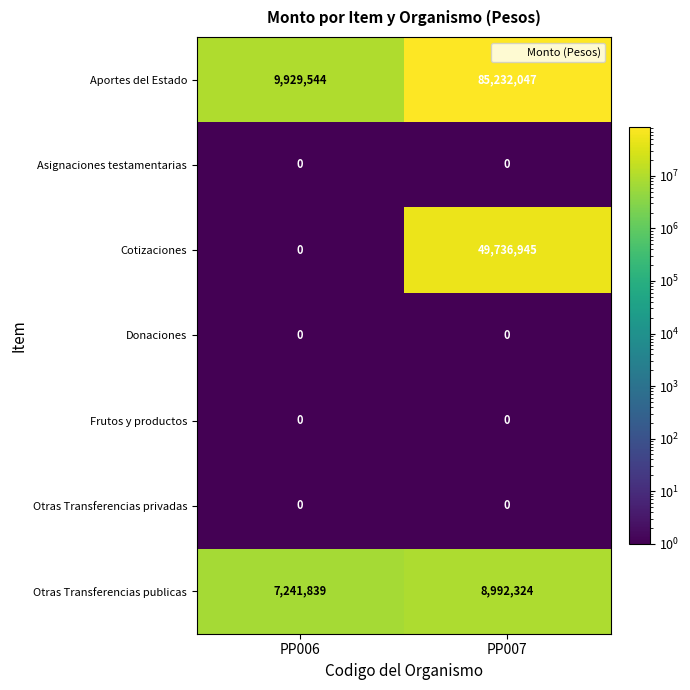

What is the approximate value of Otras Transferencias publicas at PP006?

7241839